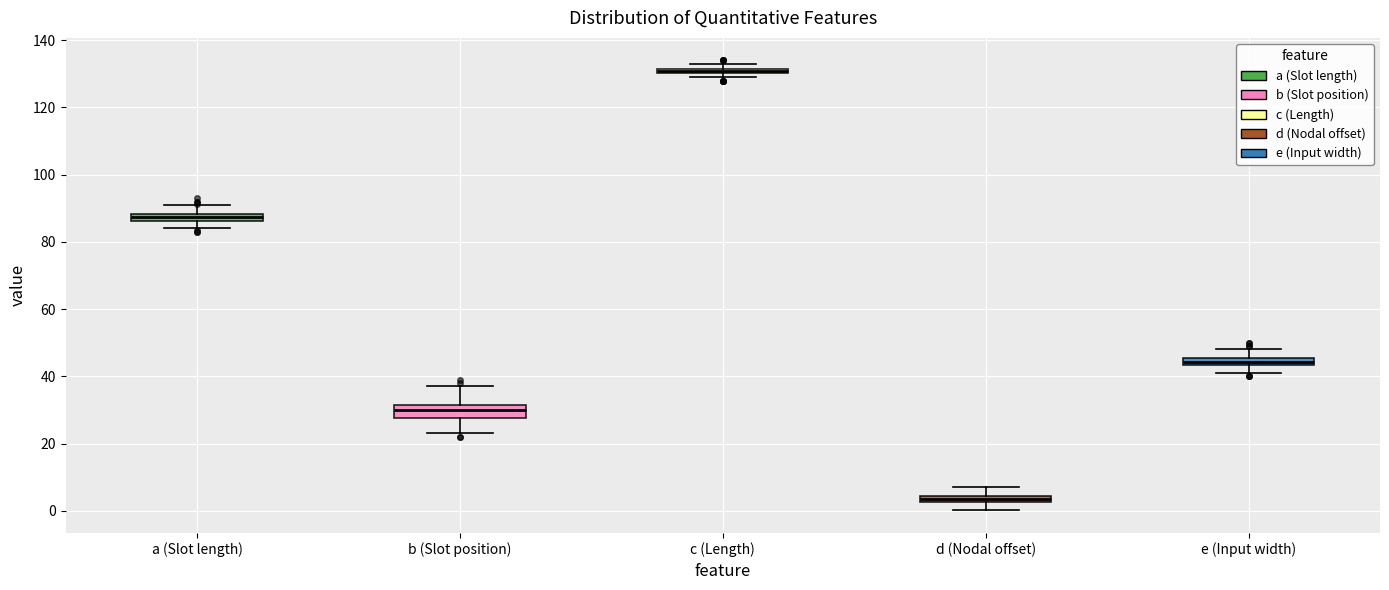

Which box's median line is the lowest?

d (Nodal offset)